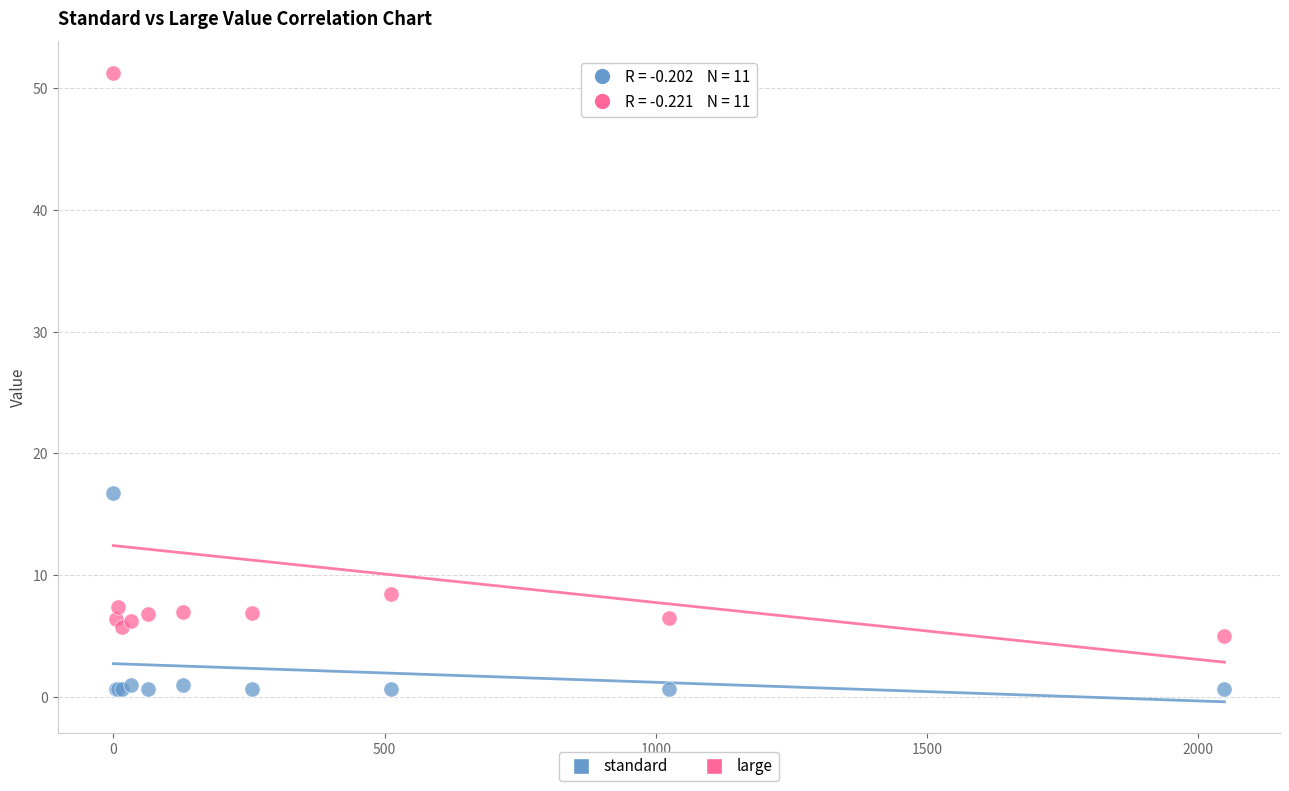

Which series has the largest Y range (max minus min)?

large